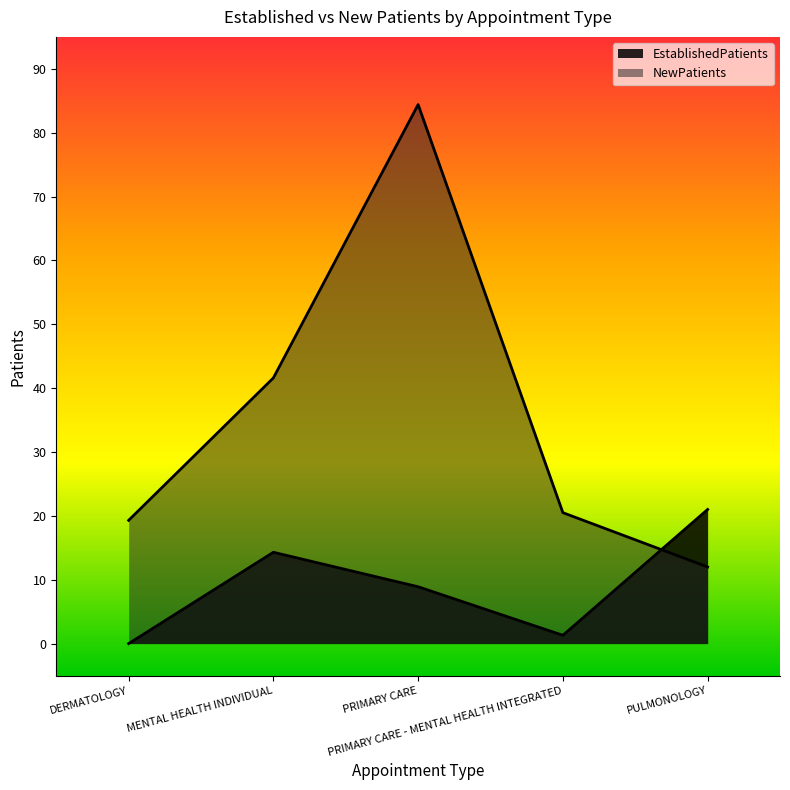

Reading right to left, transcribe all the data shown in this chart.

EstablishedPatients: 21.0	1.3	8.9	14.3	0.0
NewPatients: 12.0	20.5	84.4	41.6	19.3